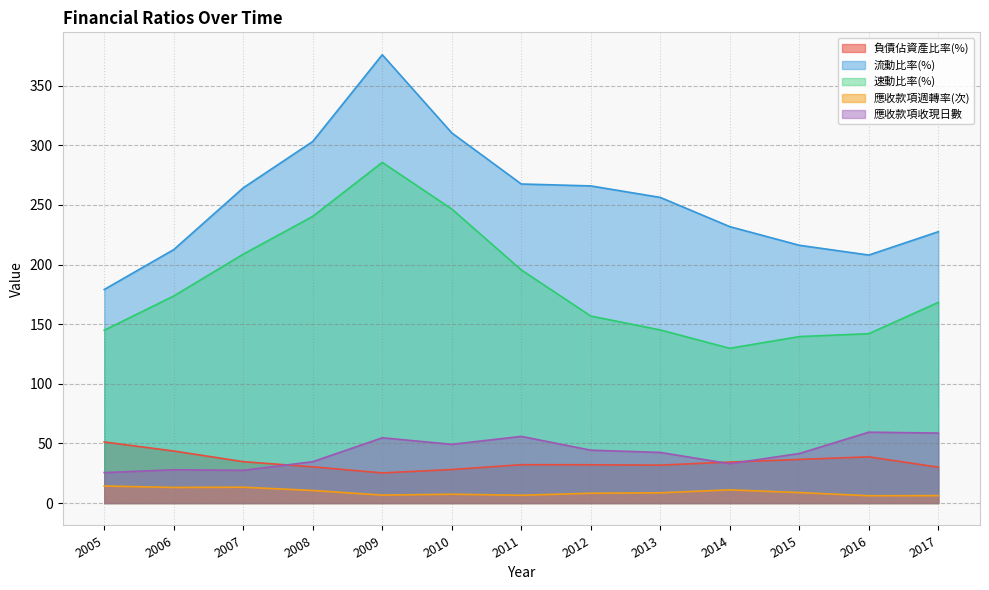

Which category has the lowest value in the 負債佔資產比率(%) series?

2009